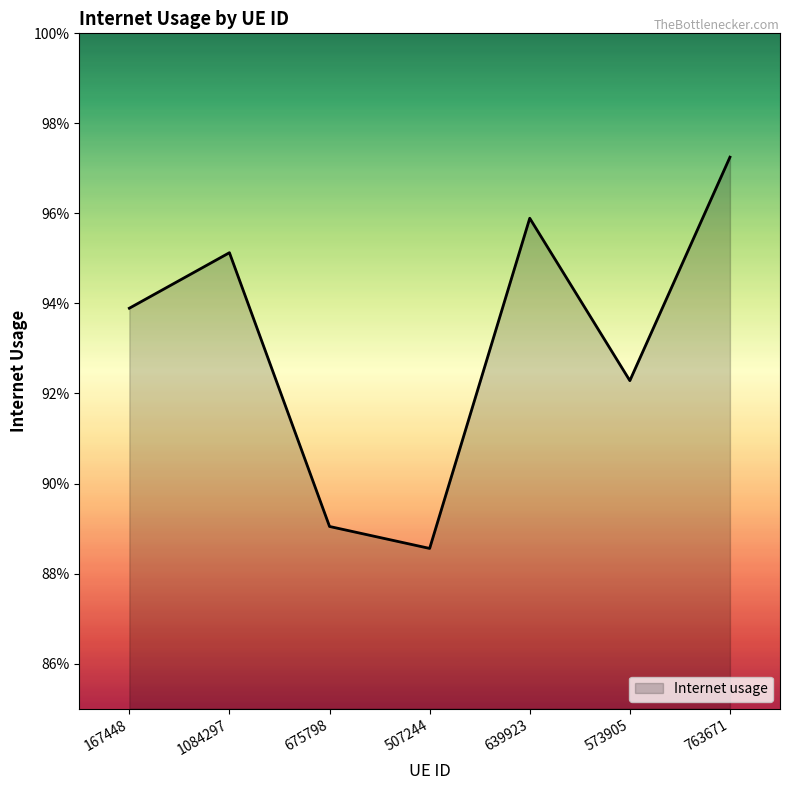

Which category has the highest value across all series?

763671